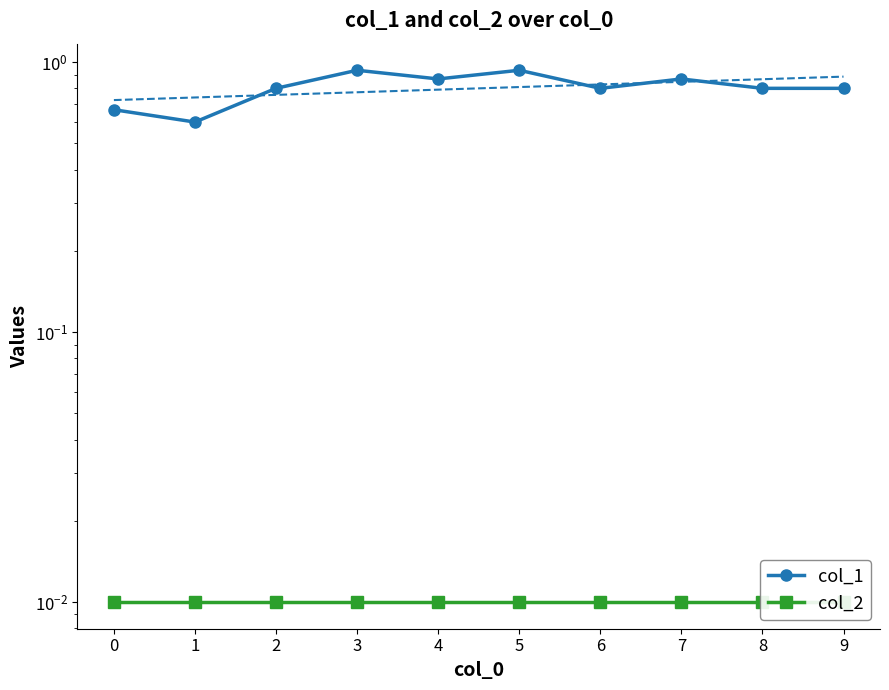

Which has a higher value, 6 or 5?

5